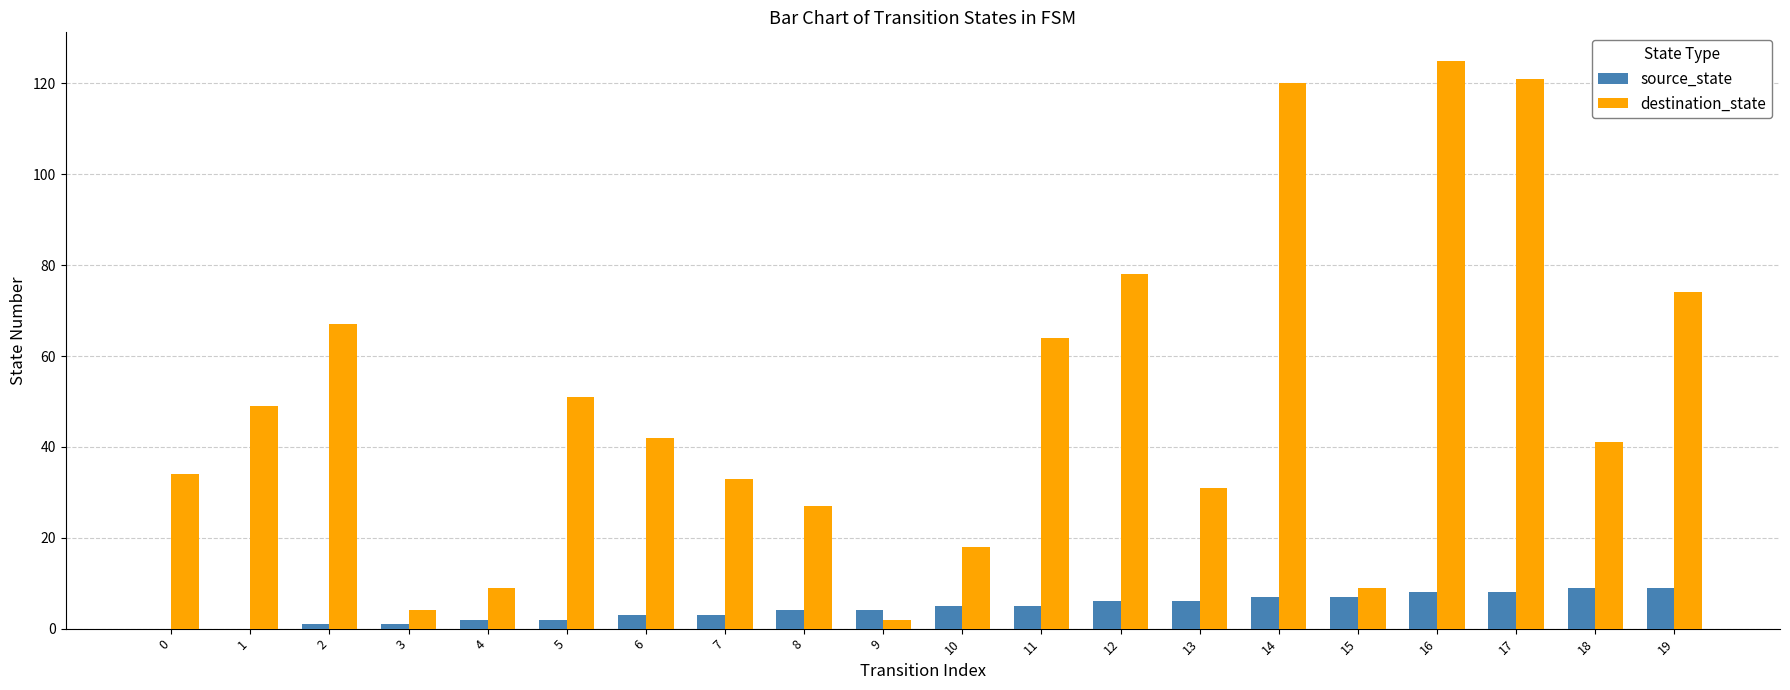

Is it true that source_state equals 8 at 16?

True